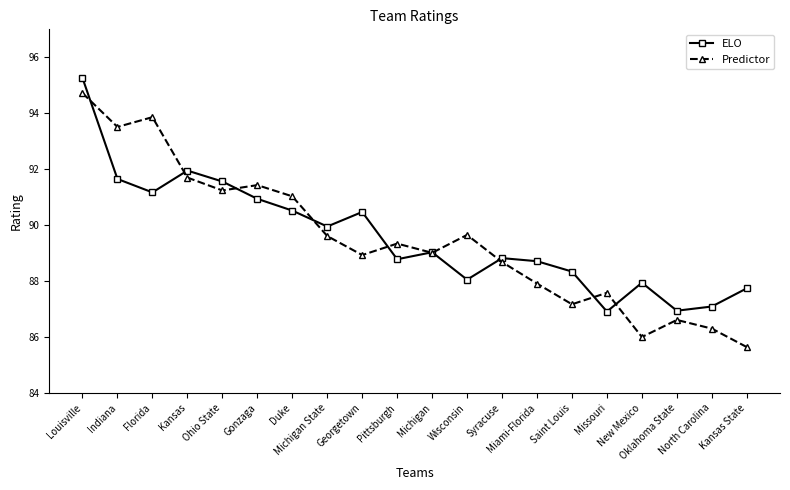

True or false: ELO has more than 1 interior local peaks.

True